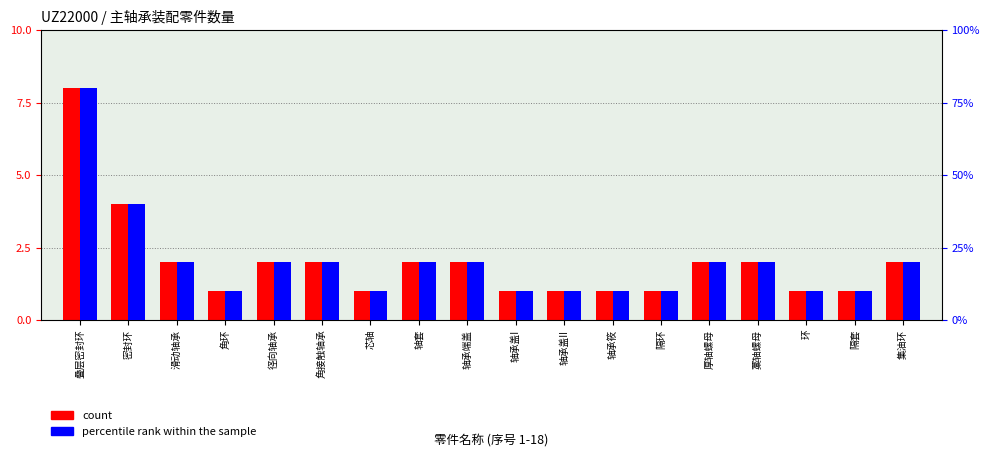

At how many categories does at least one series exceed 6?

1